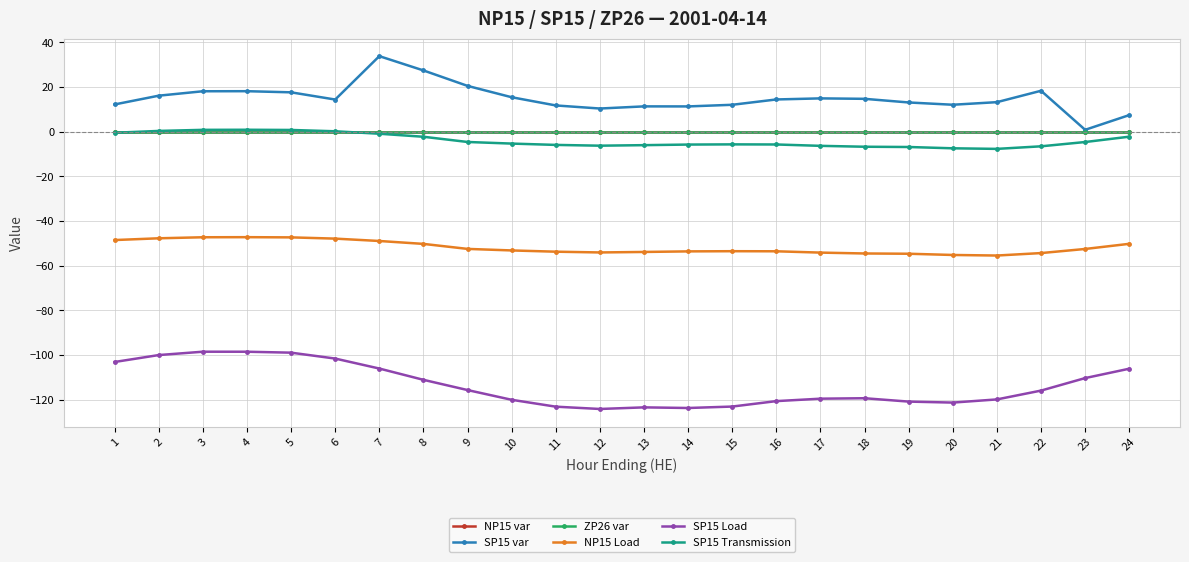

Which series changed the most between 11 and 23?

SP15 Load